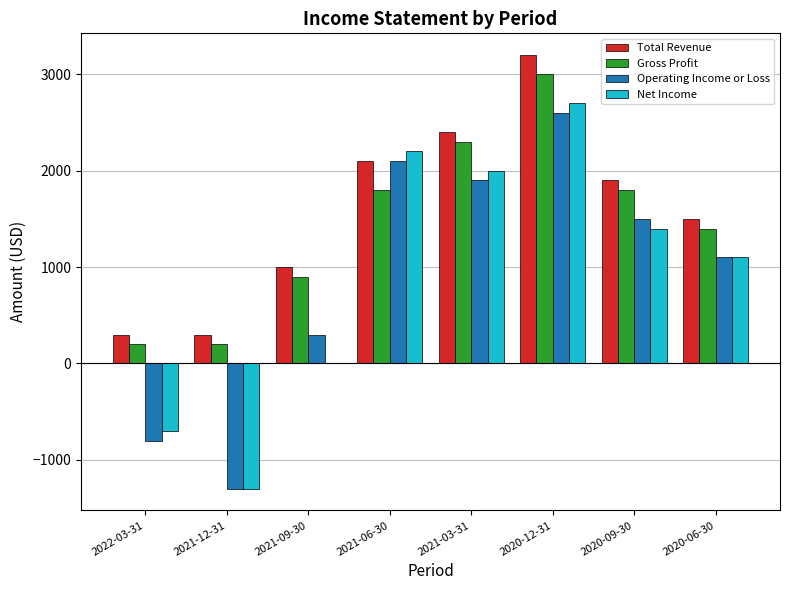

At which category is the sum across all series the highest?

2020-12-31